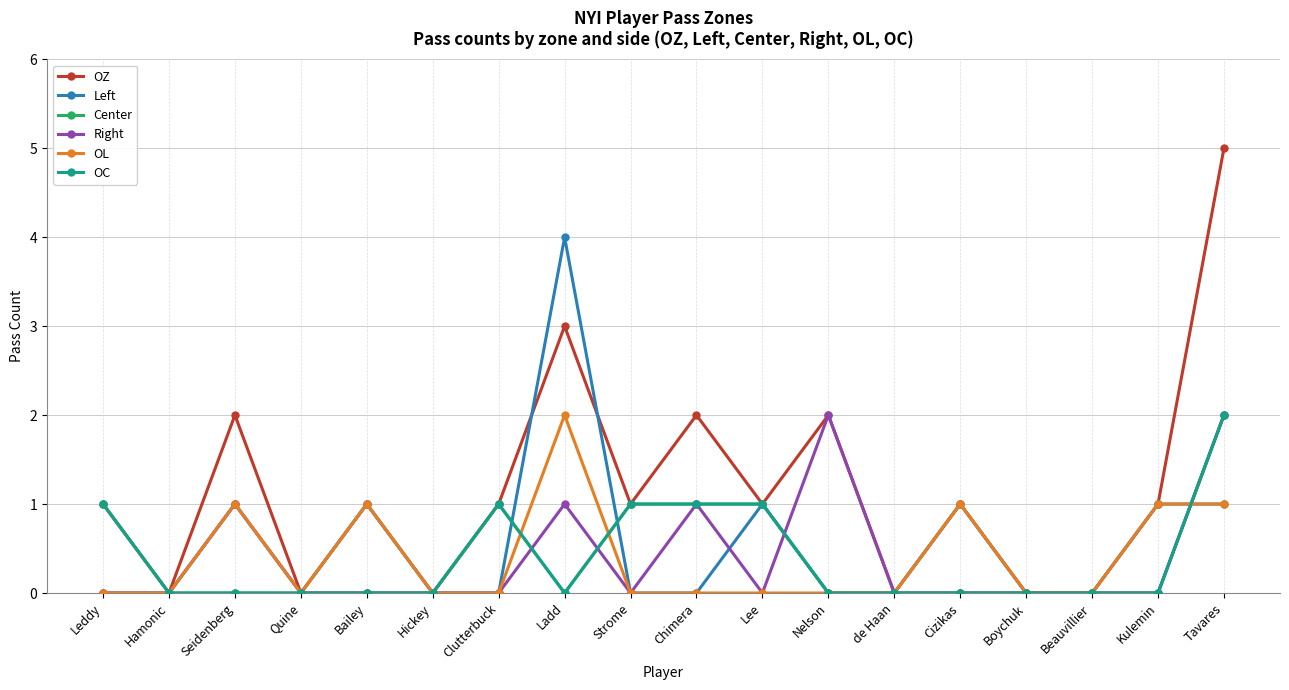

At which category does the chart reach its minimum across all series?

Hamonic